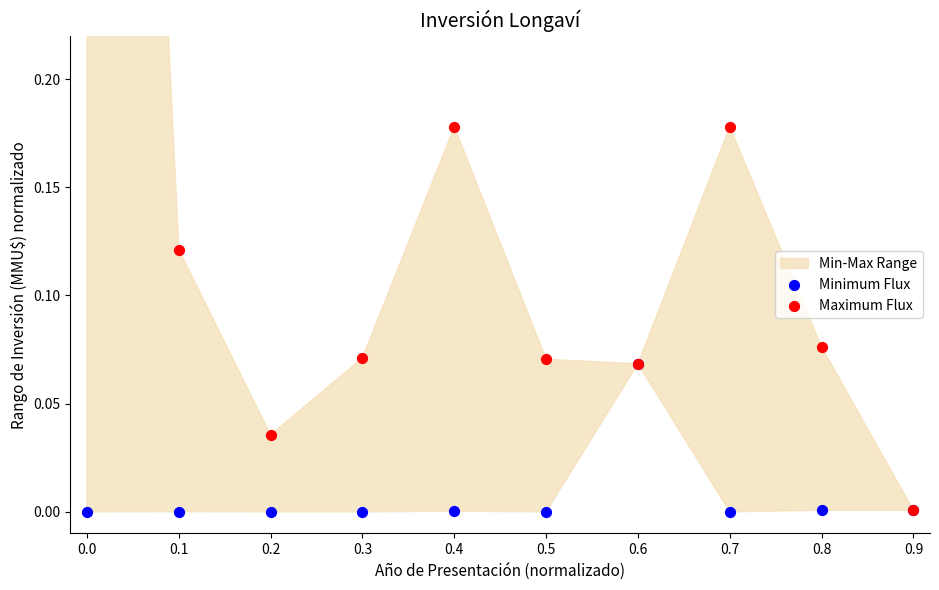

Which series has the largest Y range (max minus min)?

Maximum Flux